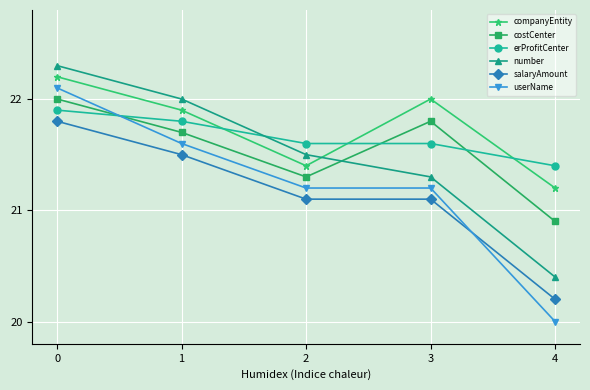

What is the spread (max minus min) of values at 3?

0.9